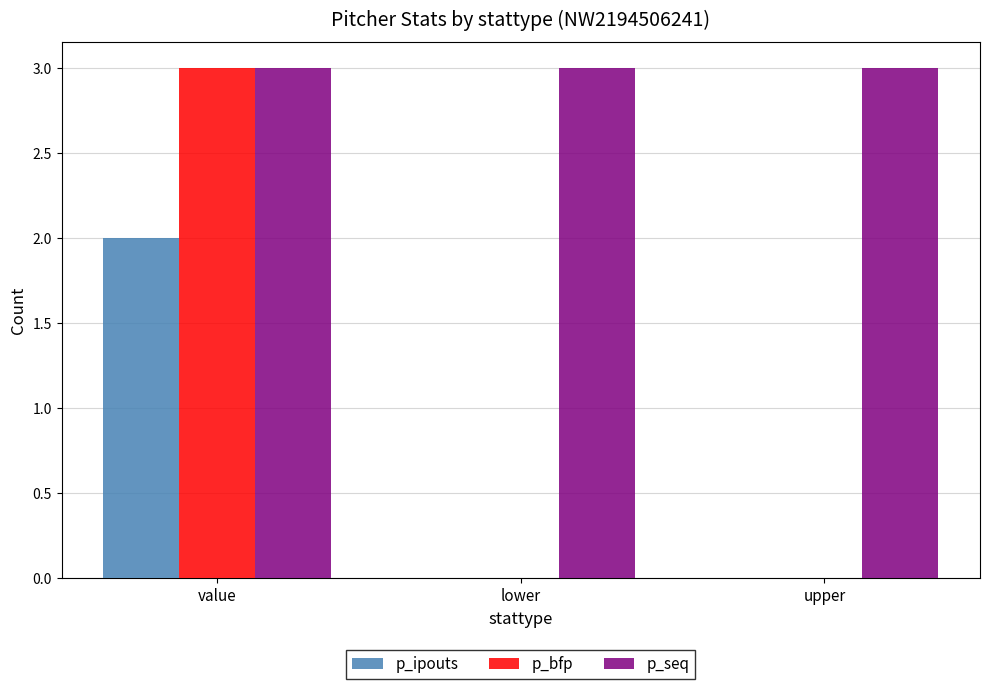

What is the sum of the p_ipouts values at upper and value?

2